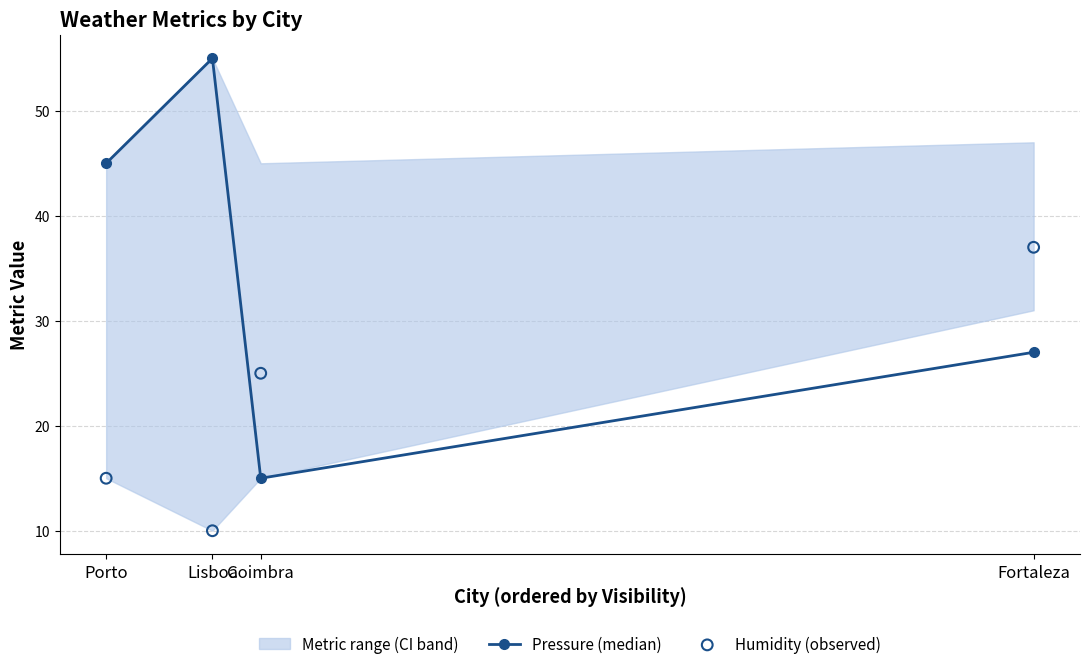

At how many categories does at least one series exceed 34?

3